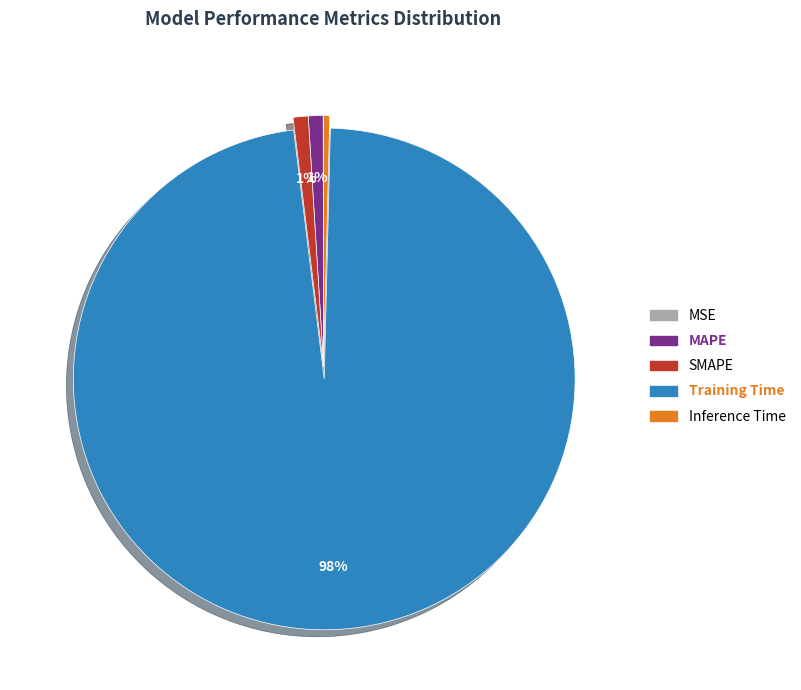

Do Training Time and Inference Time together represent more than half of the pie?

Yes